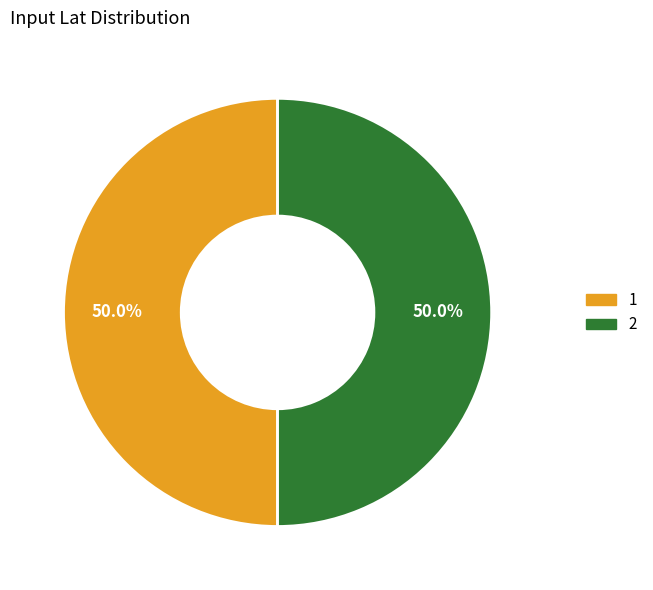

Is it true that 1 is 65% of the pie?

False